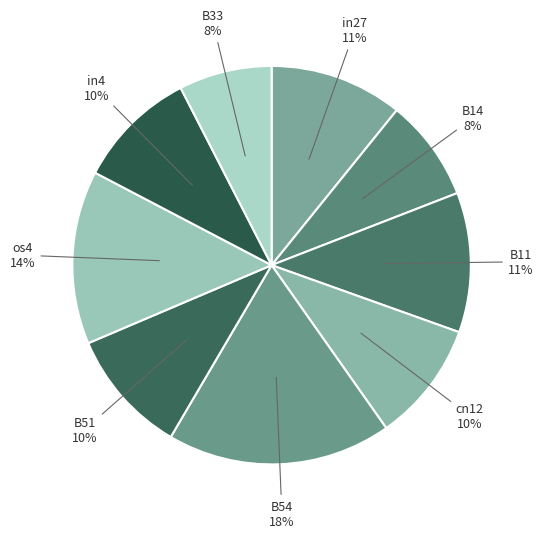

Does B11 represent more than half of the total?

No